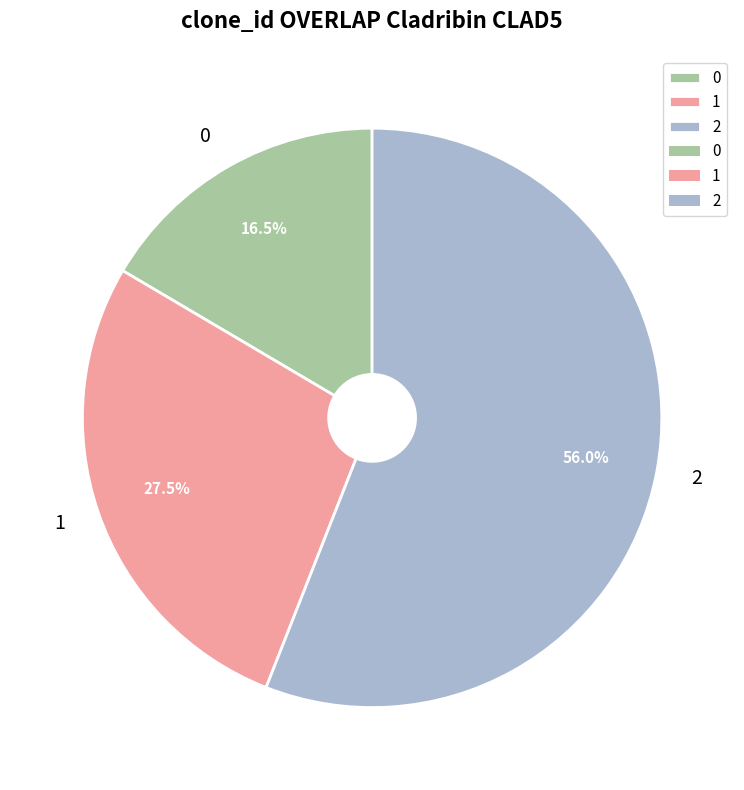

Rank the categories by value from lowest to highest.

0, 1, 2